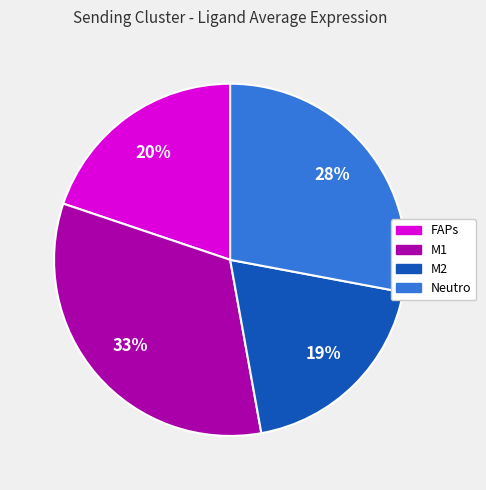

Is there a majority slice in this chart?

No